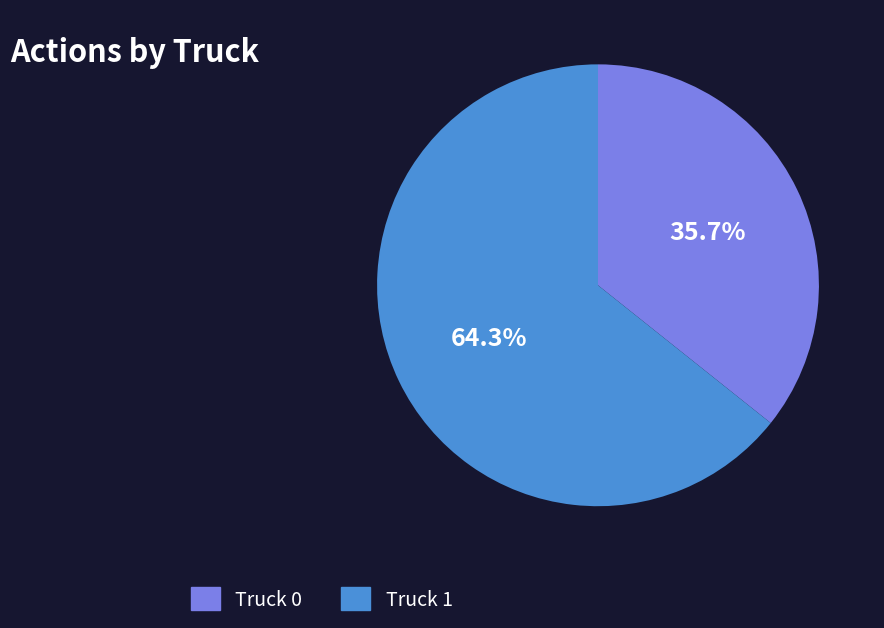

True or false: Truck 1 accounts for 64% of the total.

True